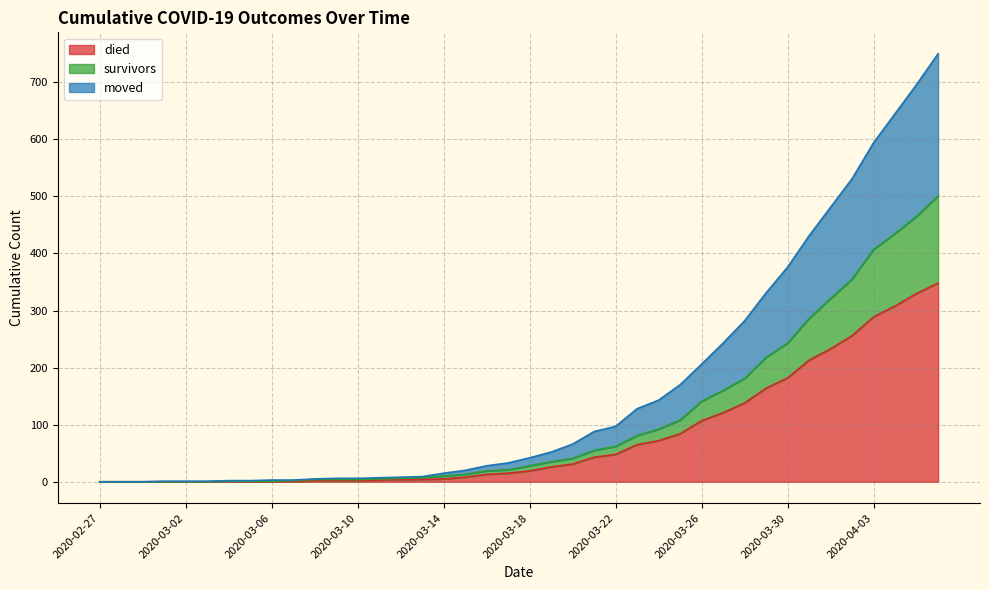

Reading left to right, extract all data points from this chart.

died: 0	0	0	0	0	0	0	0	0	0	2	2	2	3	4	4	5	8	13	15	19	26	31	43	48	65	72	84	107	121	138	164	182	213	233	256	289	308	330	348
survivors: 0	0	0	0	0	0	1	1	1	2	4	4	4	5	6	7	10	13	19	21	28	35	41	55	62	81	92	108	141	160	181	218	243	286	321	355	407	435	465	501
moved: 0	0	0	1	1	1	2	2	3	3	5	6	6	7	8	9	15	20	28	33	42	52	66	88	97	128	143	170	206	243	282	331	376	431	481	531	594	645	696	750